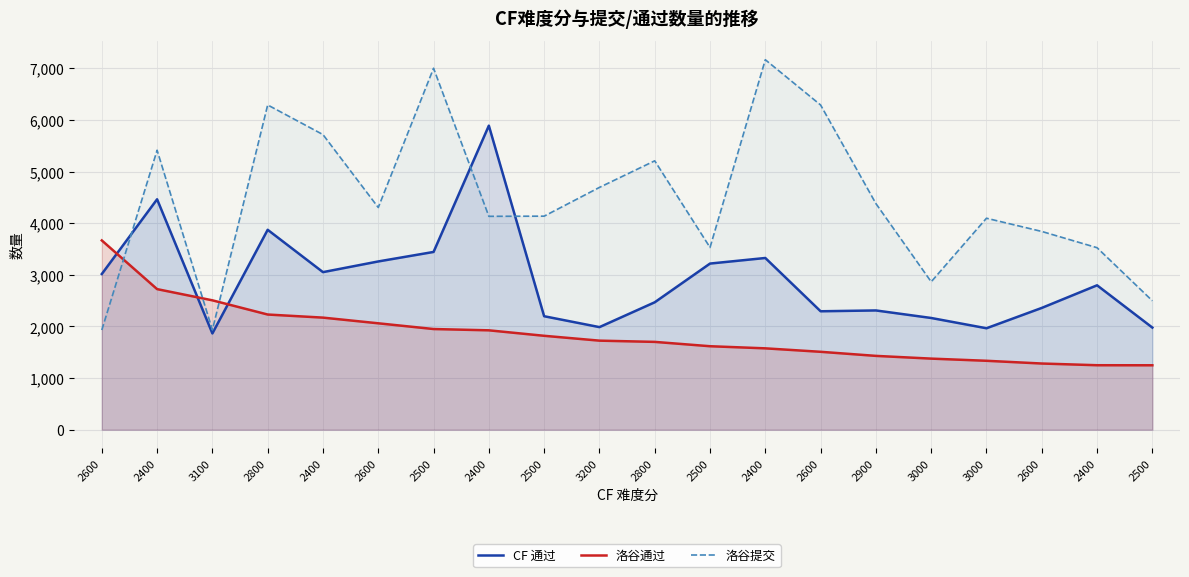

Rank the series by their average value, from highest to lowest.

洛谷提交, CF 通过, 洛谷通过